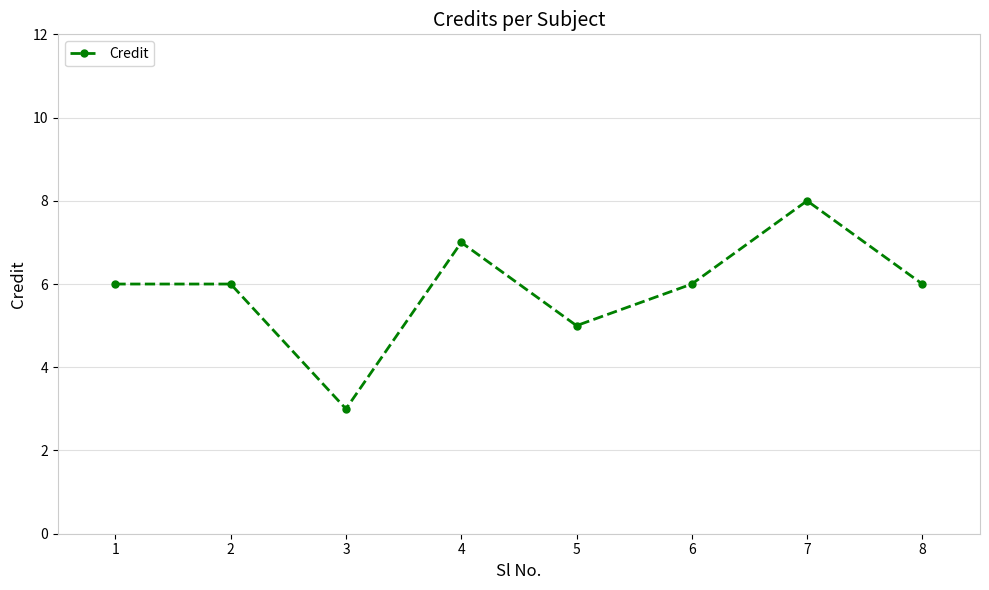

What is the greatest value displayed?

8